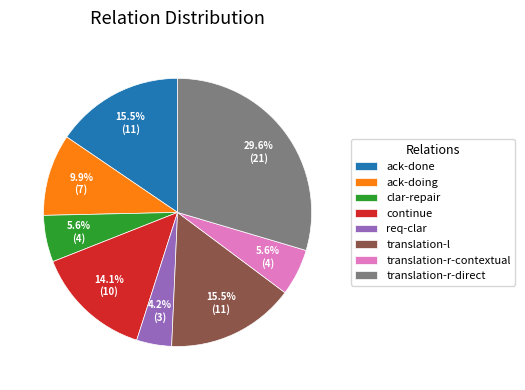

Which slice is the largest?

translation-r-direct